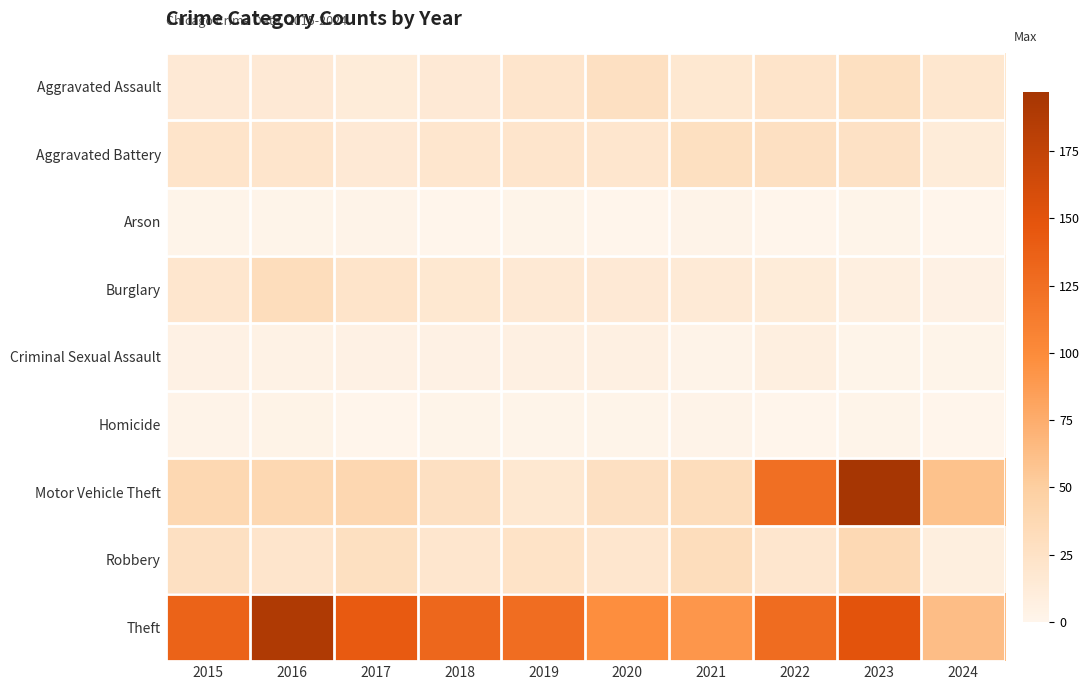

How many data points does each series have?

10